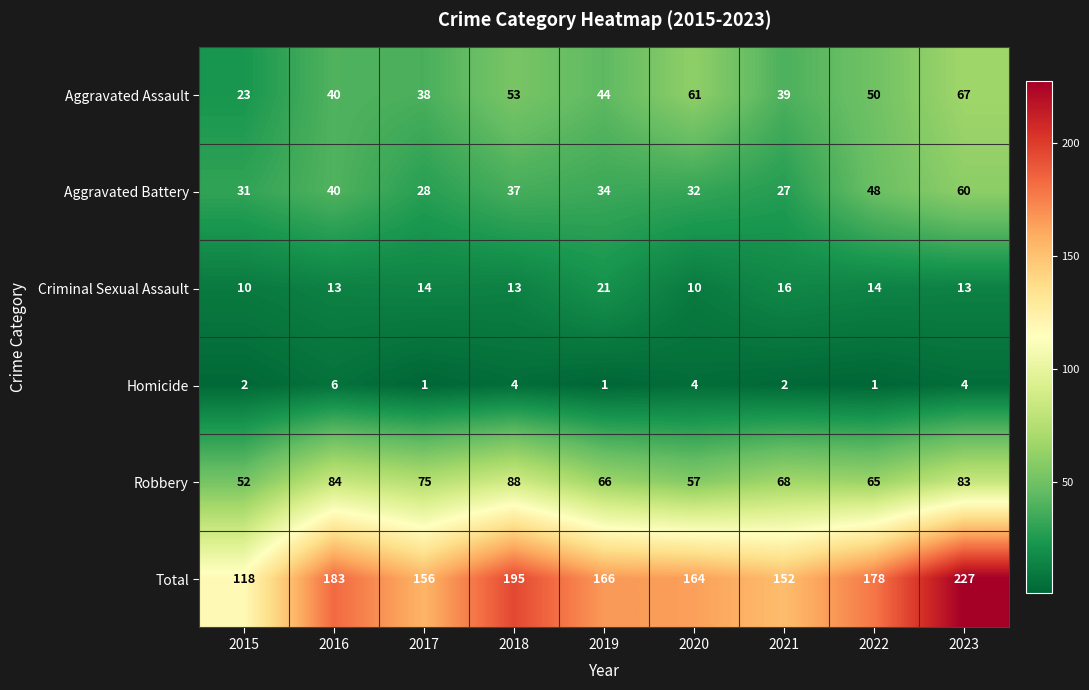

What is the difference between the second highest and minimum values in the Robbery series?

32